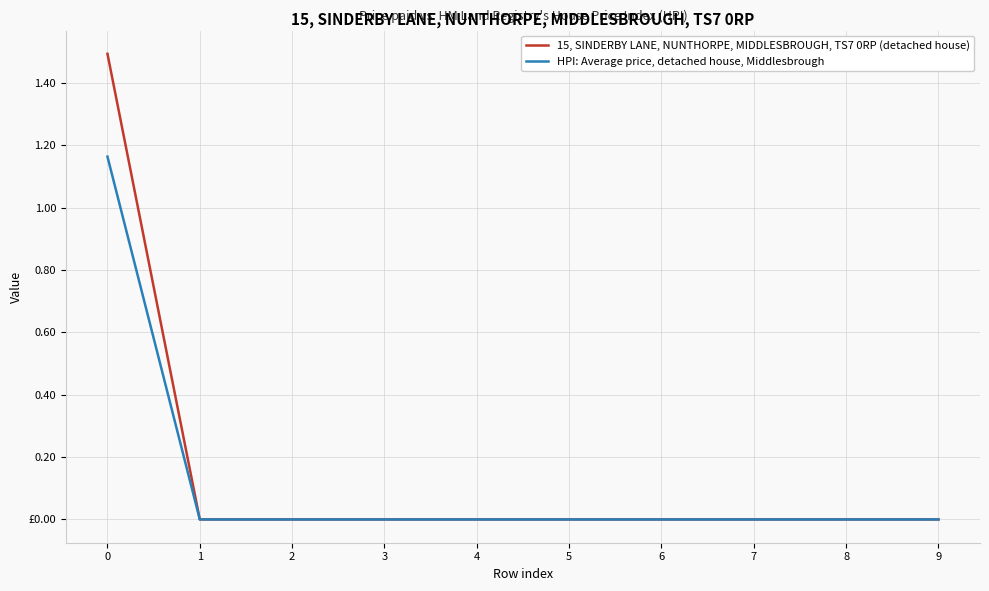

True or false: HPI: Average price, detached house, Middlesbrough has a value of 0.0 at 9.

True